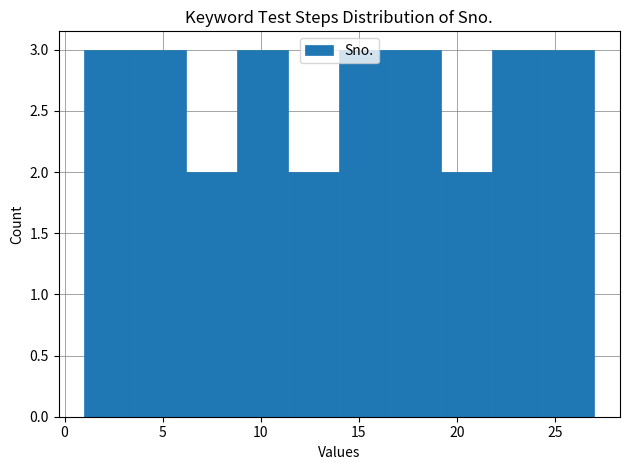

Reading left to right, list every bar in this chart as the range it spans on the x-axis followed by its height. Neither the bar edges nor the heights are printed on the chart, so give them approximately, as read against the axes.

1.0 to 3.6: 3
3.6 to 6.2: 3
6.2 to 8.8: 2
8.8 to 11.4: 3
11.4 to 14.0: 2
14.0 to 16.6: 3
16.6 to 19.2: 3
19.2 to 21.8: 2
21.8 to 24.4: 3
24.4 to 27.0: 3